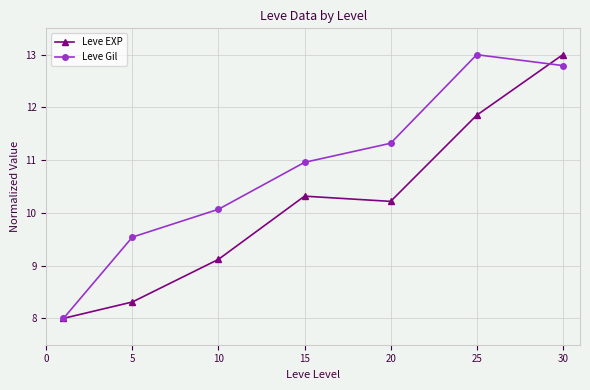

At how many categories does at least one series exceed 9?

6